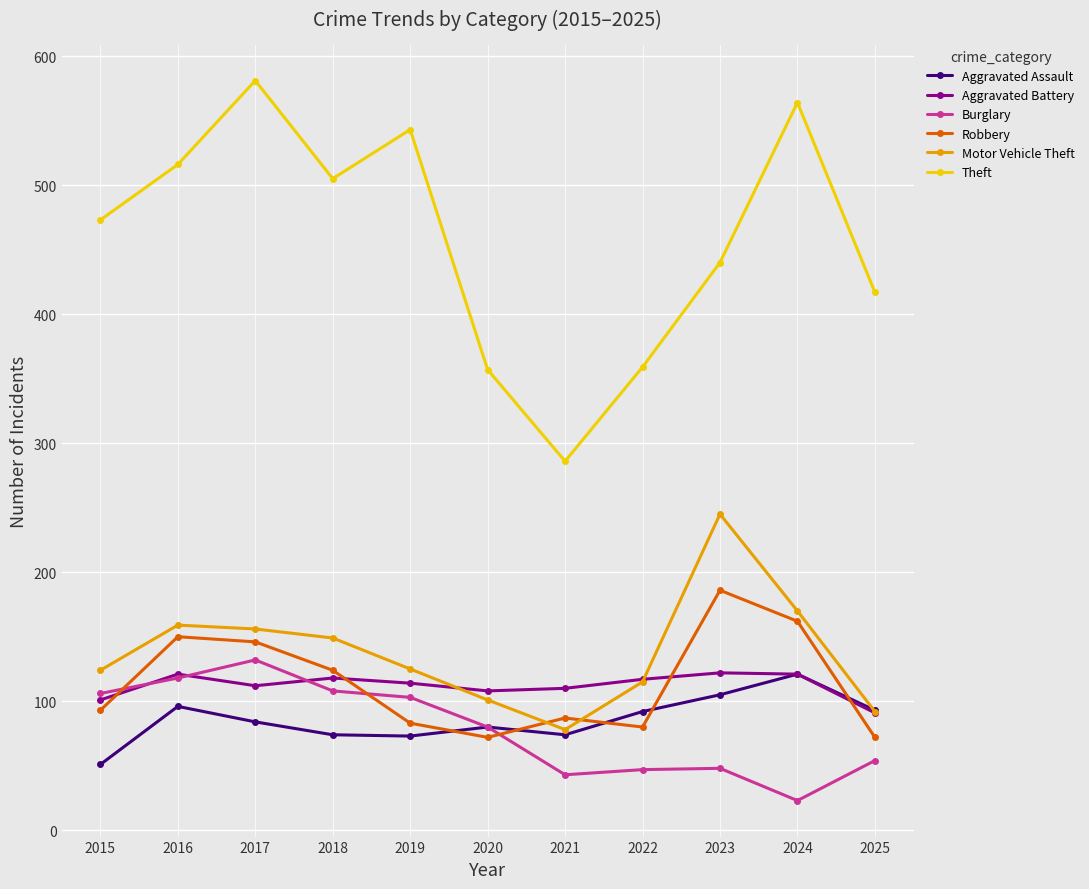

What is the maximum value shown in the chart?

581